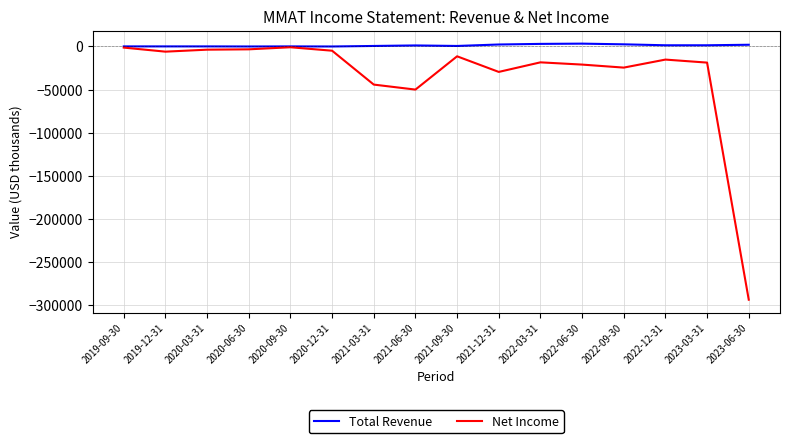

What is the sum of the Total Revenue values at 2021-12-31 and 2023-03-31?

3700